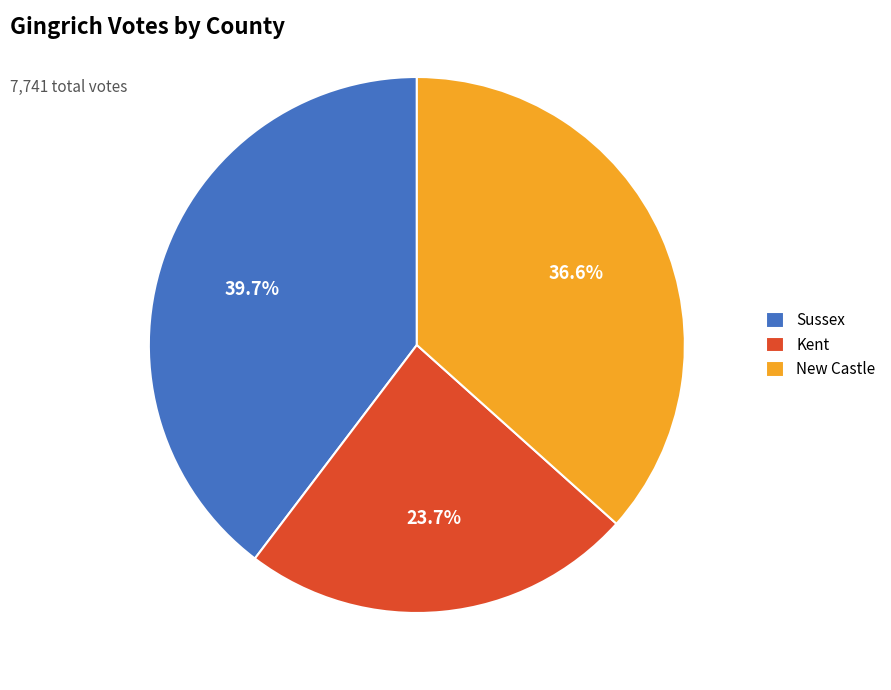

Which category has the smallest portion of the pie?

Kent